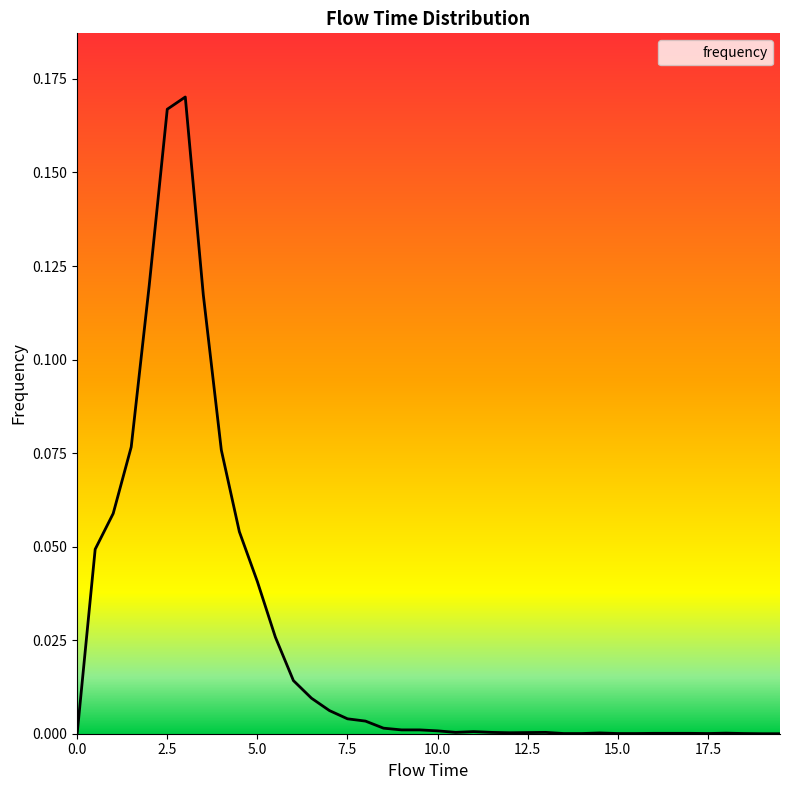

What is the greatest value displayed?

0.2